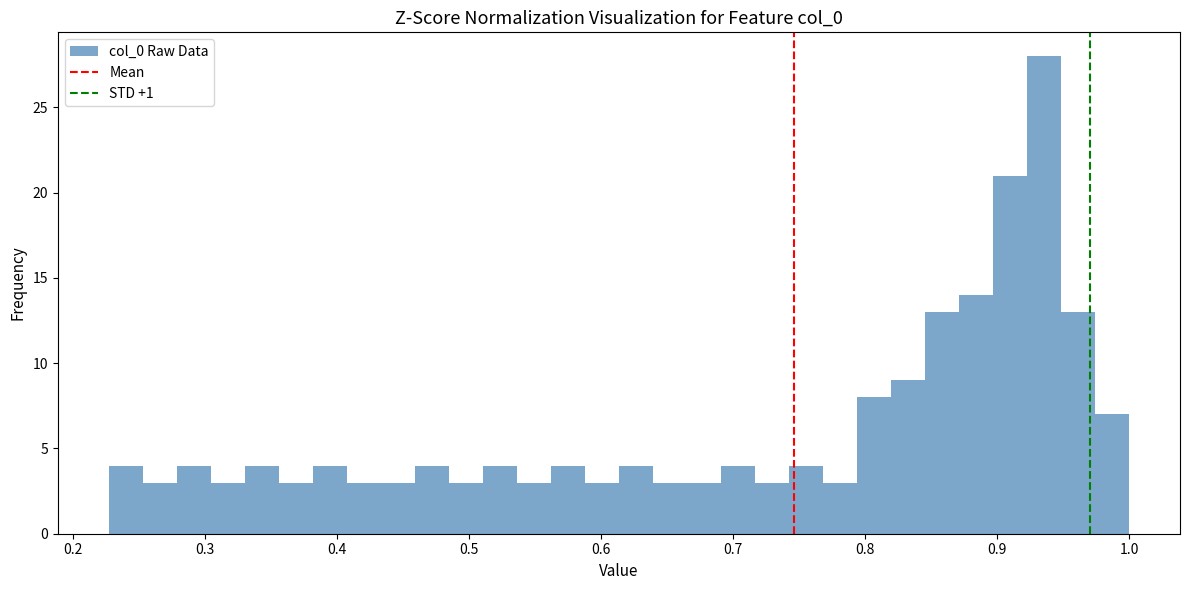

Read against the x-axis, roughly where is the centre of the tallest bar?

0.94